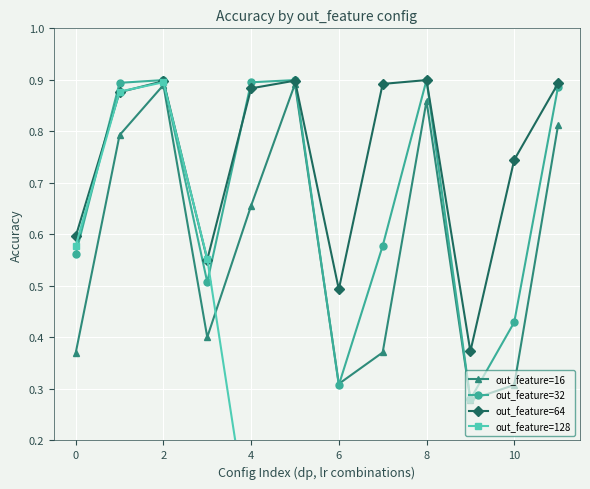

Count the out_feature=16 values in the range 0 to 1.

12